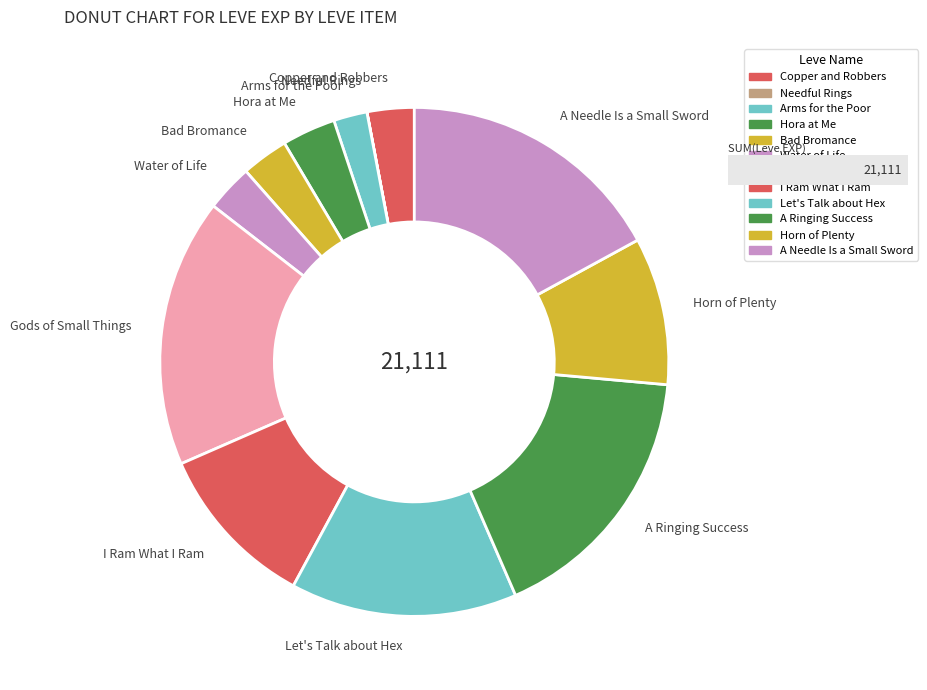

What is the ratio of the value at Let's Talk about Hex to the value at A Ringing Success?

0.8